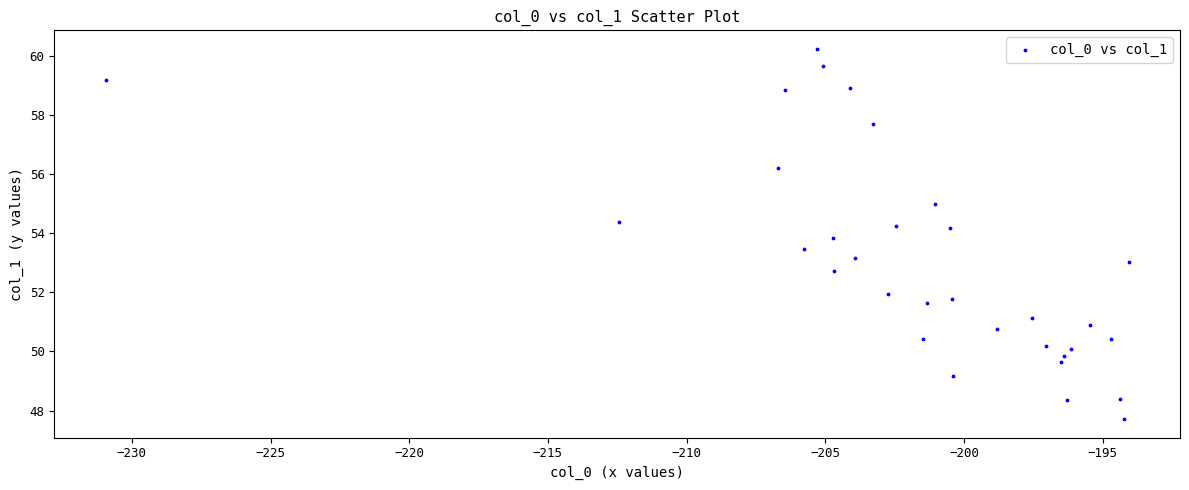

What is the range of X values (max minus min)?

36.9